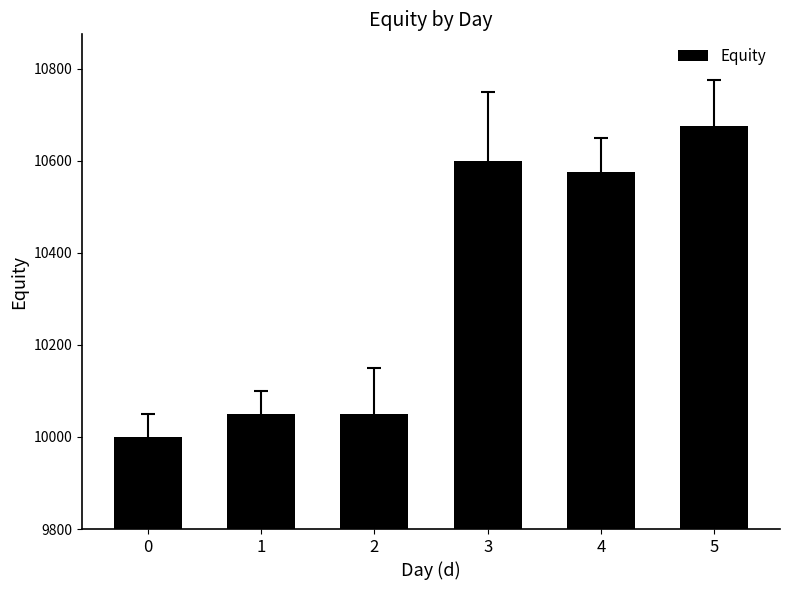

What is the sum of the values at 4 and 0?

20575